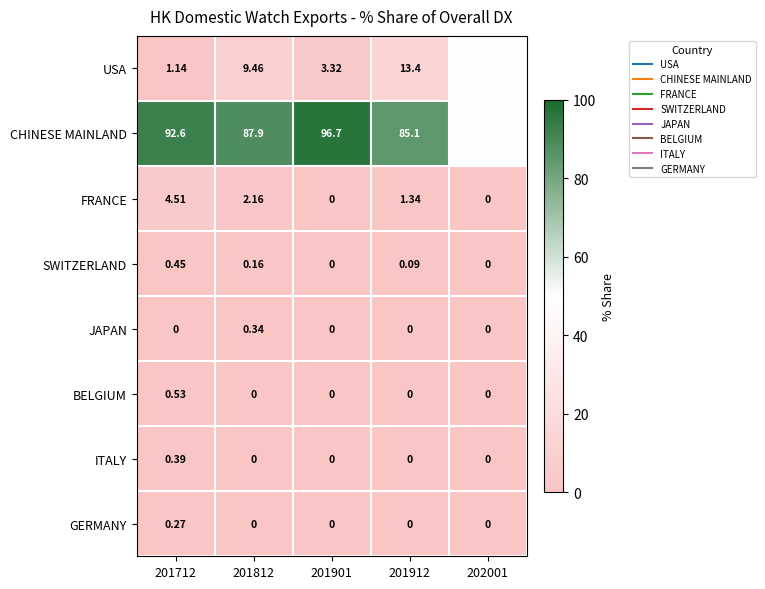

Rank the series by their maximum value, from highest to lowest.

CHINESE MAINLAND, USA, FRANCE, BELGIUM, SWITZERLAND, ITALY, JAPAN, GERMANY